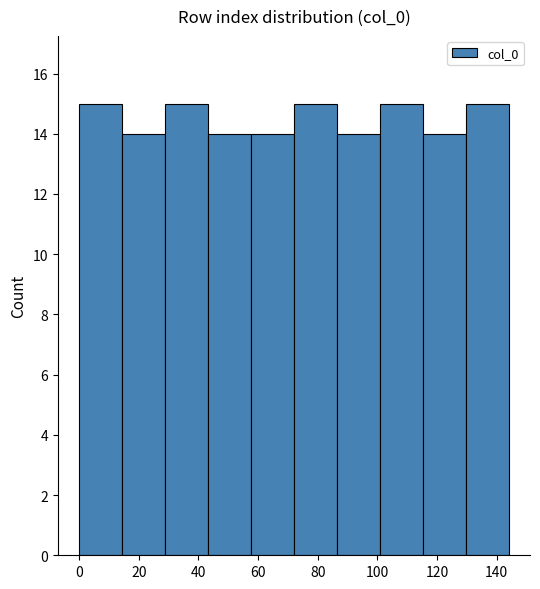

Reading left to right, list every bar in this chart as the range it spans on the x-axis followed by its height. Neither the bar edges nor the heights are printed on the chart, so give them approximately, as read against the axes.

0.0 to 14.4: 15
14.4 to 28.8: 14
28.8 to 43.2: 15
43.2 to 57.6: 14
57.6 to 72.0: 14
72.0 to 86.4: 15
86.4 to 100.8: 14
100.8 to 115.2: 15
115.2 to 129.6: 14
129.6 to 144.0: 15